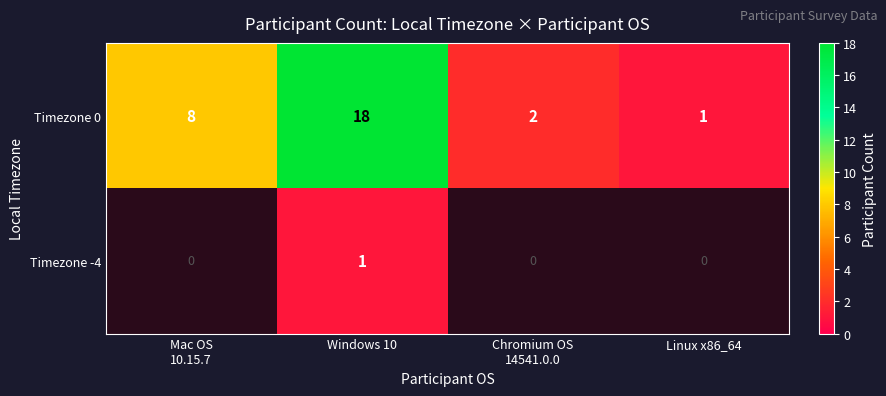

At which category does the chart reach its peak across all series?

Windows 10